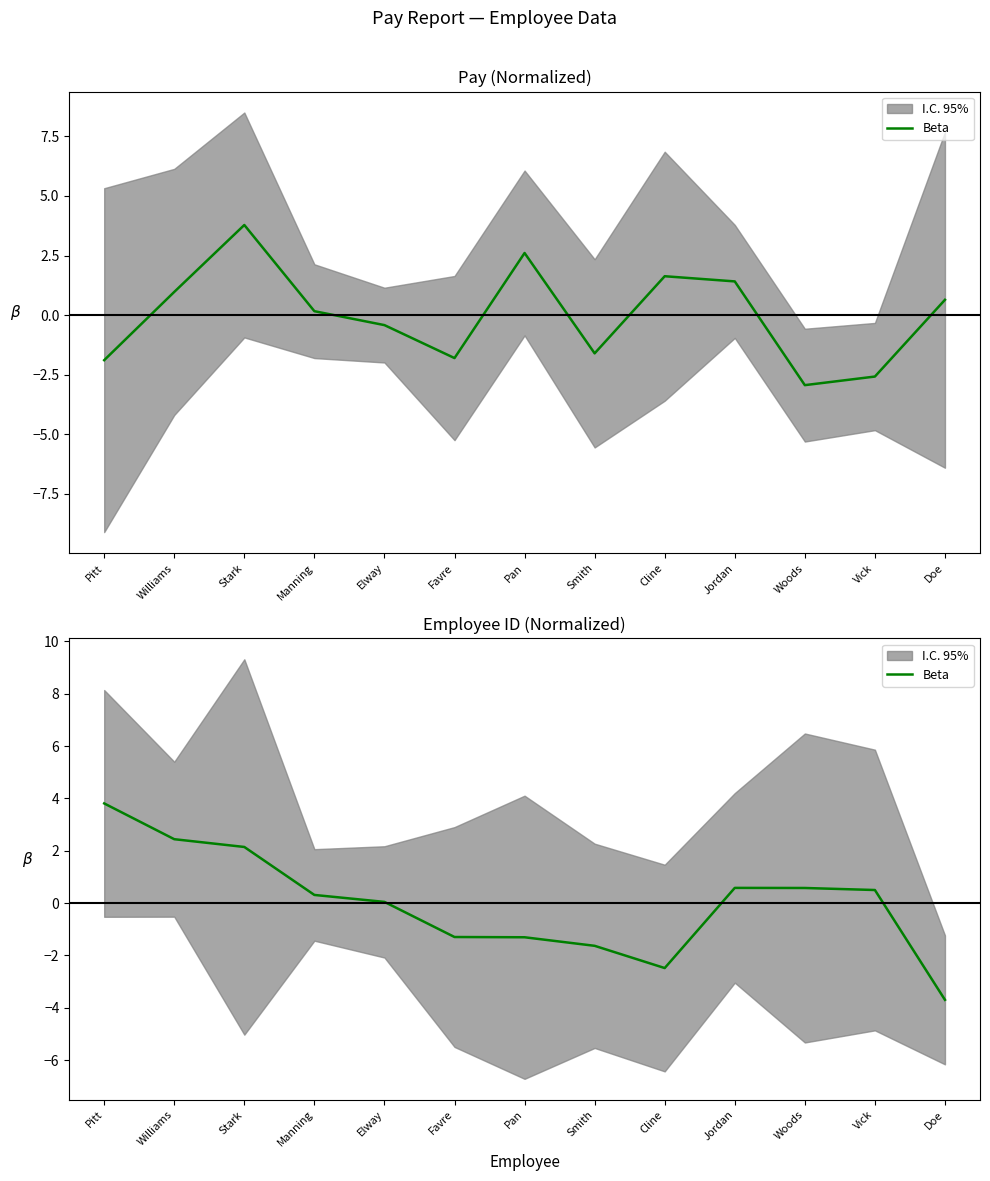

What is the change in value from Pan to Jordan?

+1.9